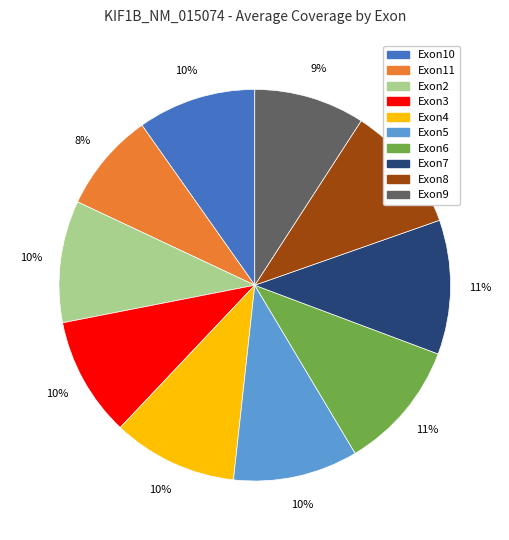

Is it true that Exon3 is 10% of the pie?

True